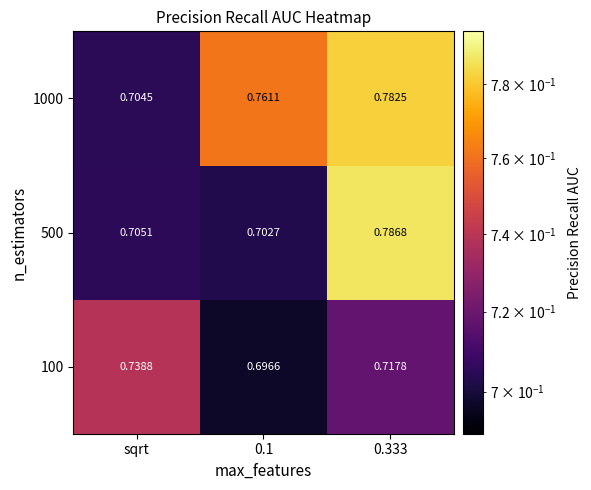

Between 0.1 and 0.333, which series saw the biggest shift?

500